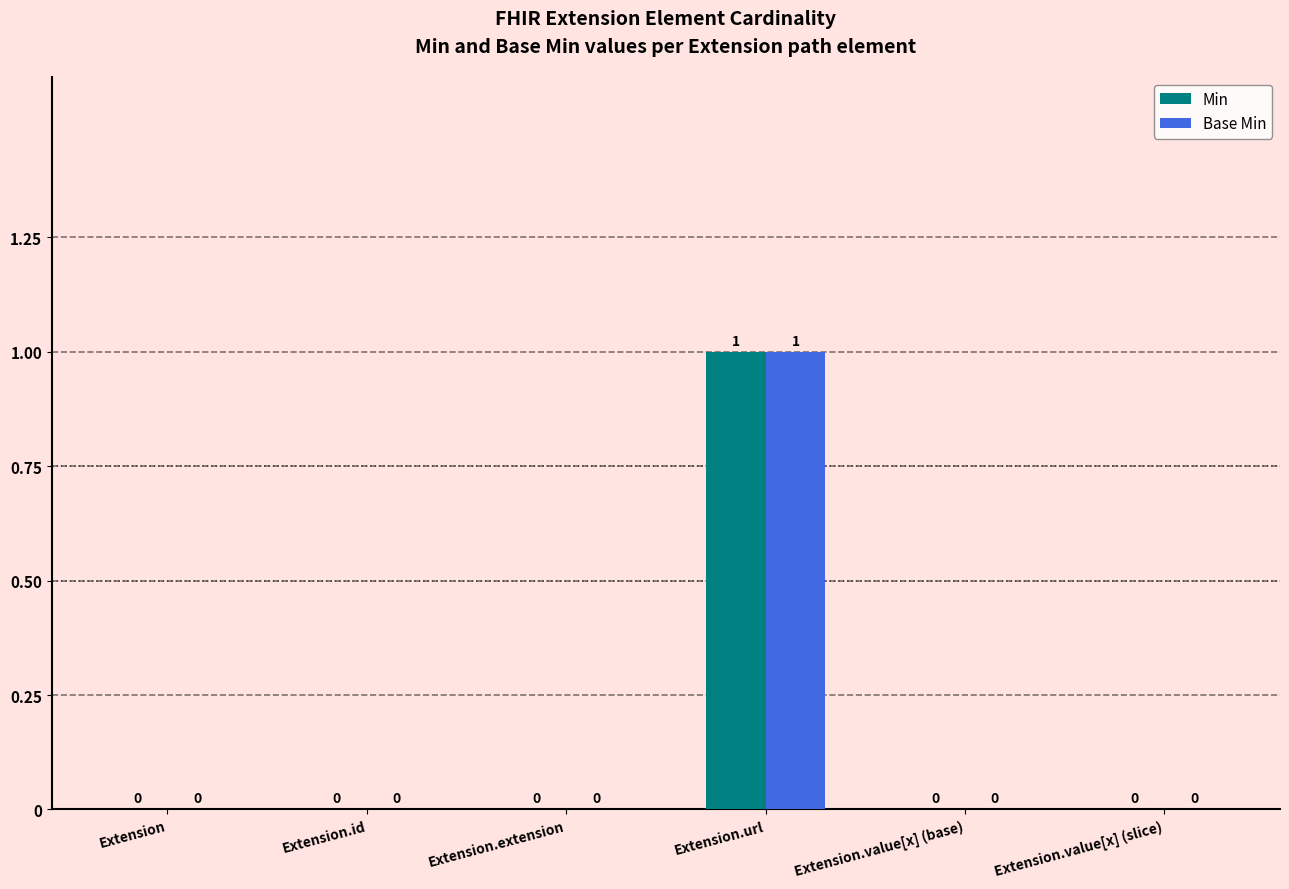

What value does the Base Min series have at Extension.url?

1